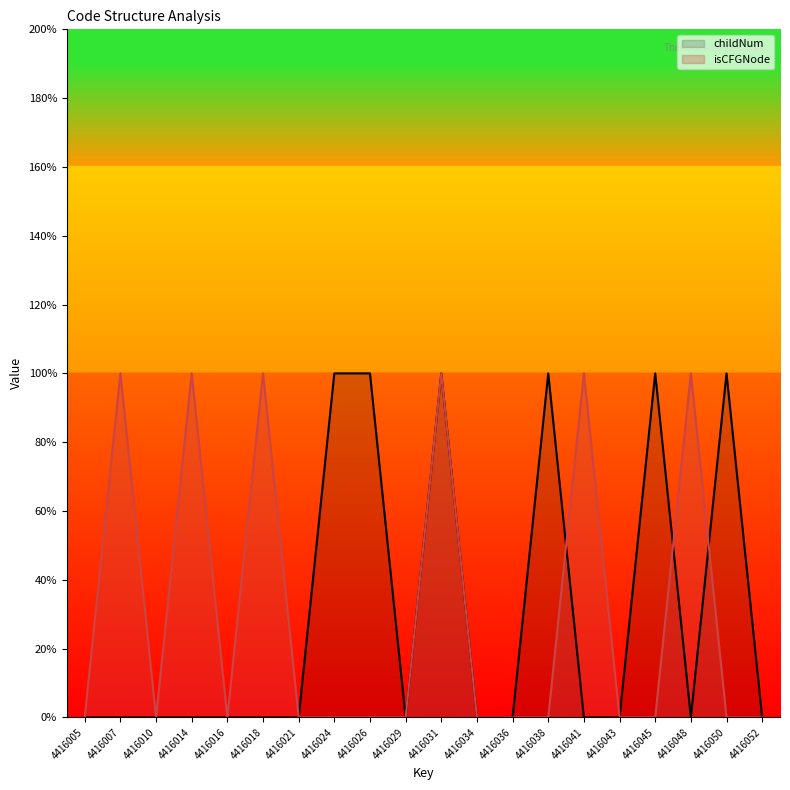

Where is childNum nearest to the value 0?

4416005